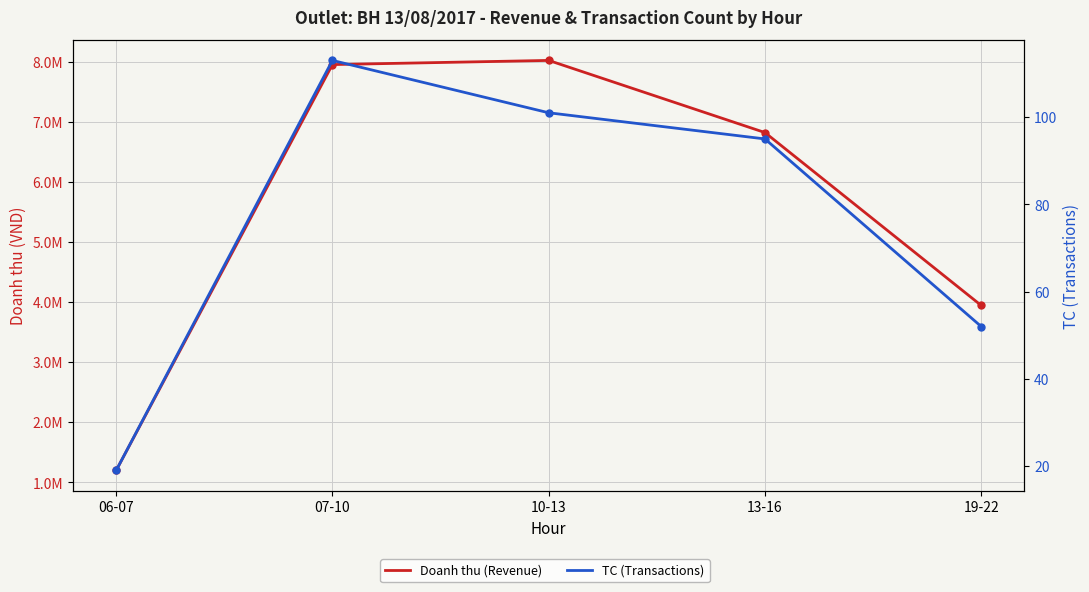

True or false: Doanh thu (Revenue) and TC (Transactions) intersect in this chart.

False